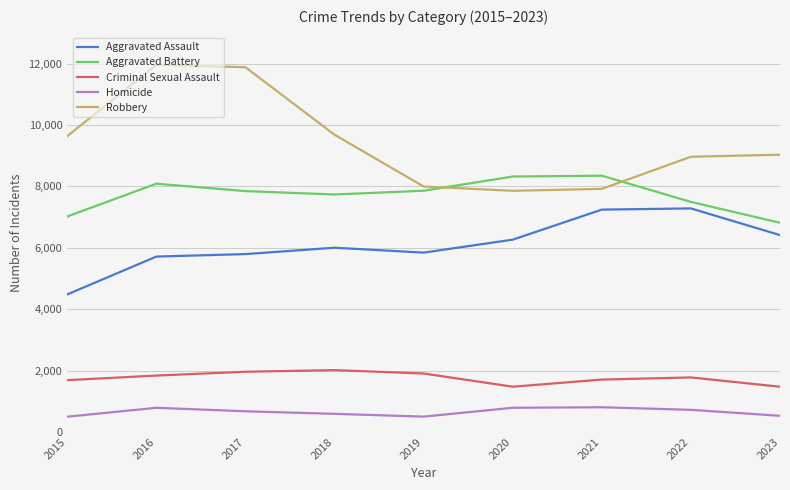

What value does the Aggravated Battery series have at 2022, to the nearest 100?

7500